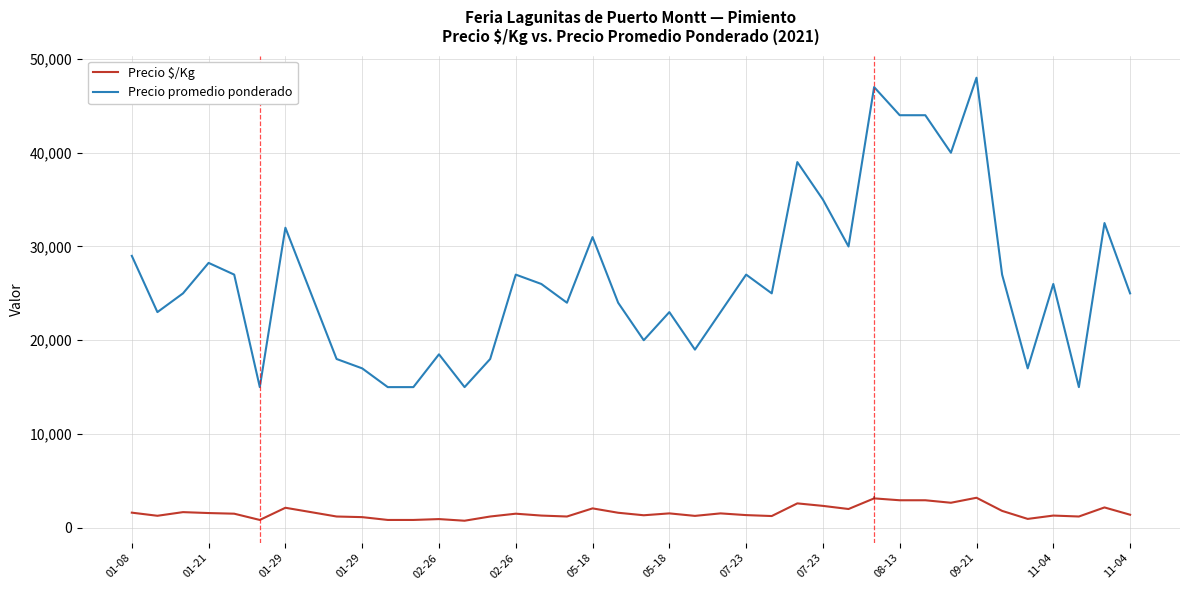

Which series has the largest total across all categories?

Precio promedio ponderado